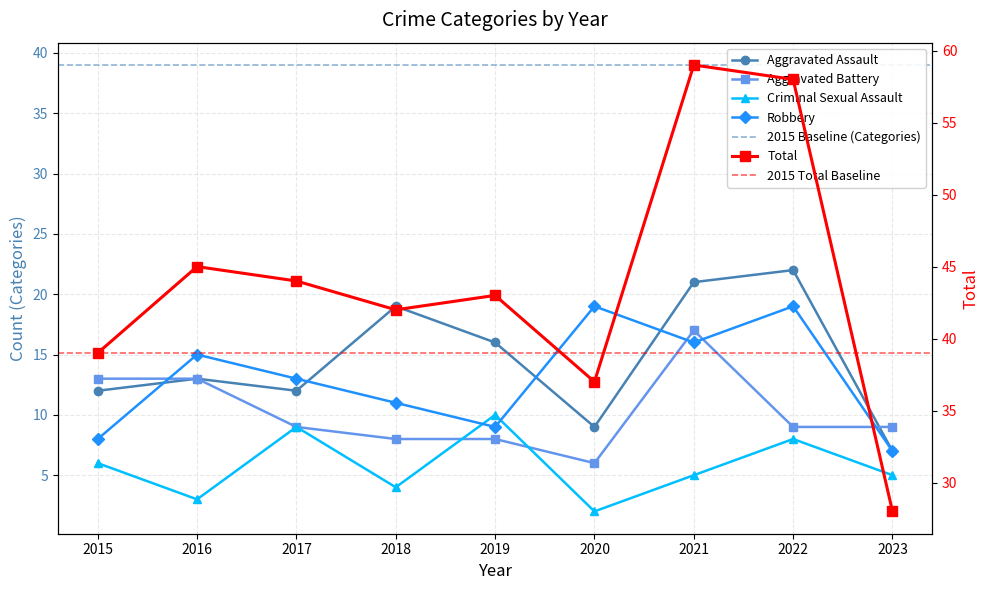

How many lines are shown in the chart?

5